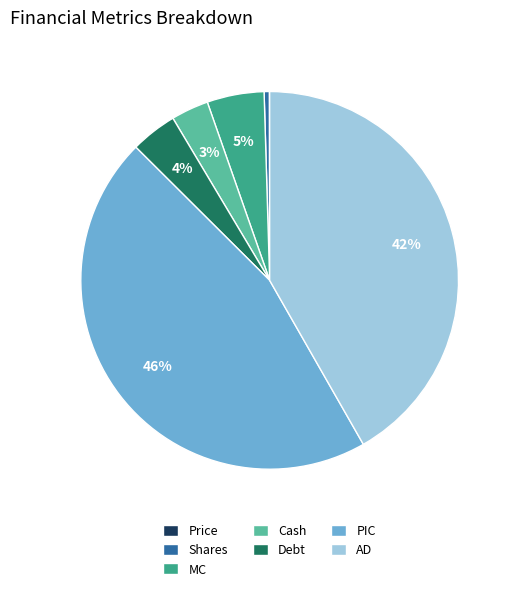

To the nearest percent, what percentage of the pie is Debt?

4%